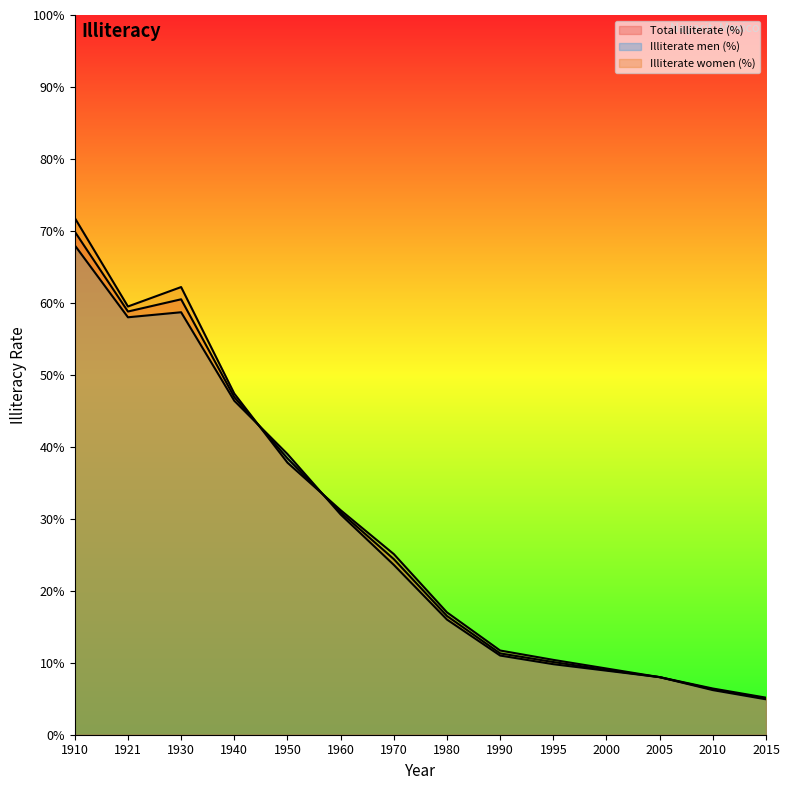

True or false: Illiterate men (%) has more than 2 interior local peaks.

False